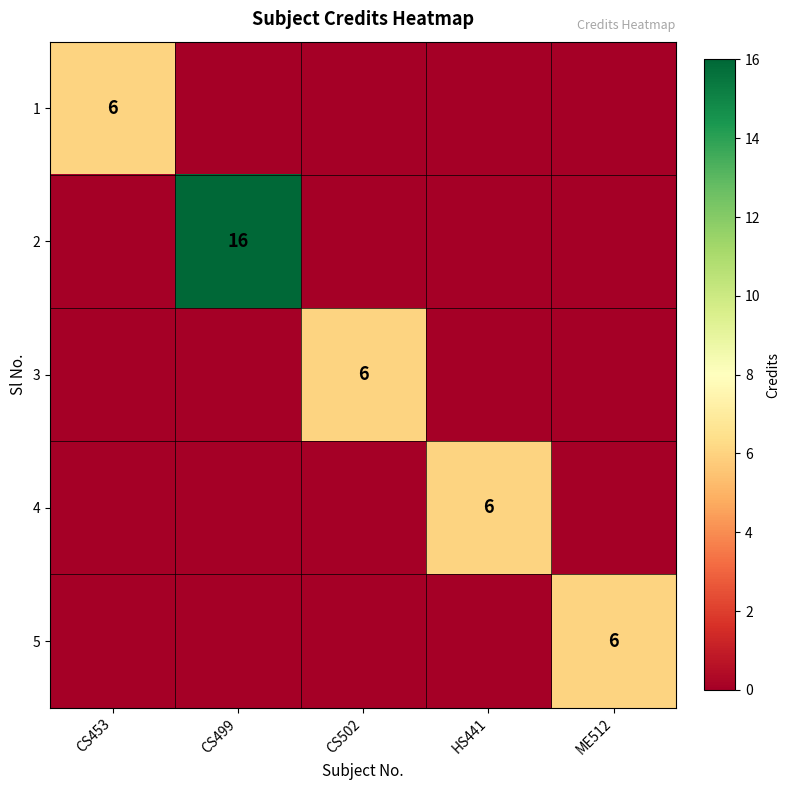

The value of 2 at CS499 is 5. True or false?

False